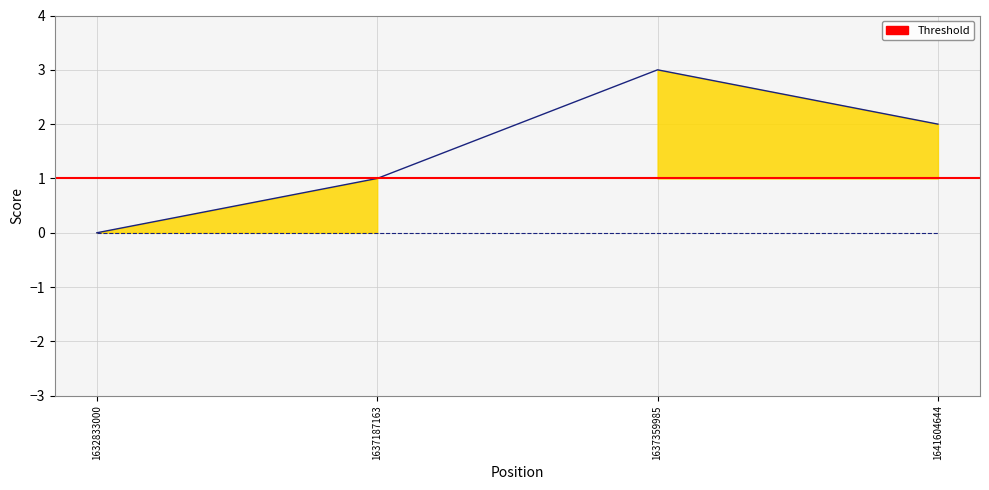

How many points are higher than both their immediate neighbors (excluding endpoints)?

1